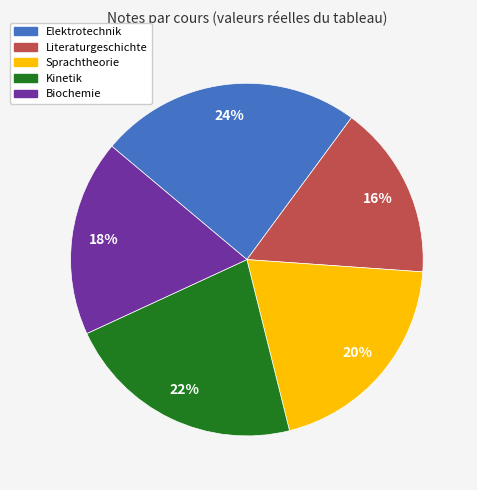

Rank the categories by value from lowest to highest.

Literaturgeschichte, Biochemie, Sprachtheorie, Kinetik, Elektrotechnik